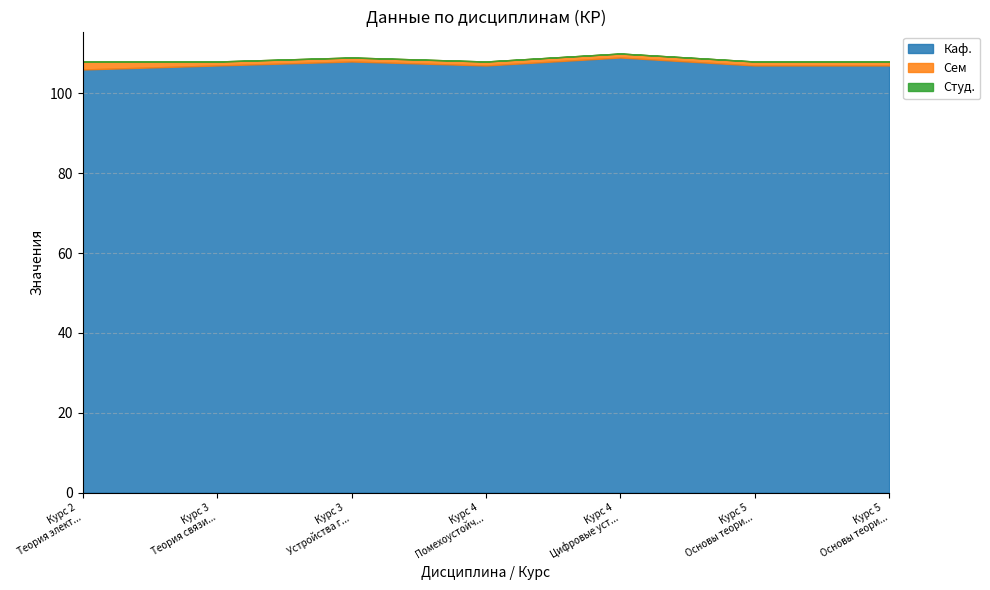

The Сем series shows 2 at 2. True or false?

True